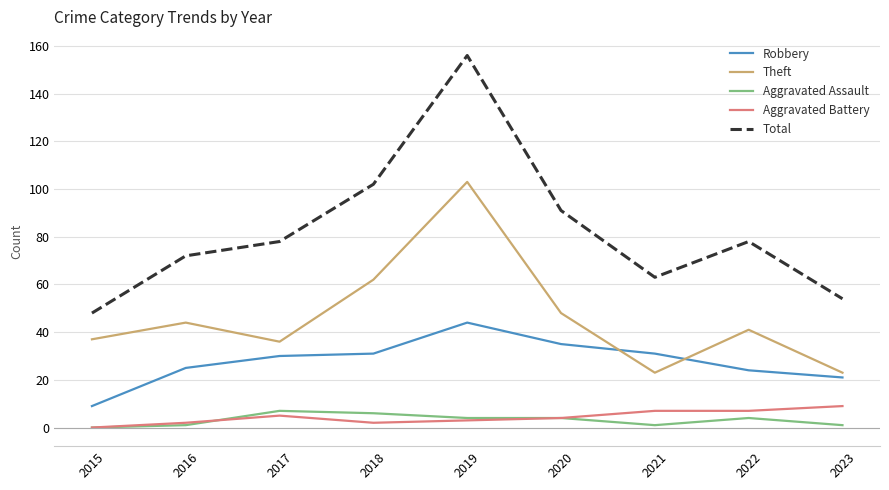

What is the sum of the Theft values at 2015 and 2023?

60